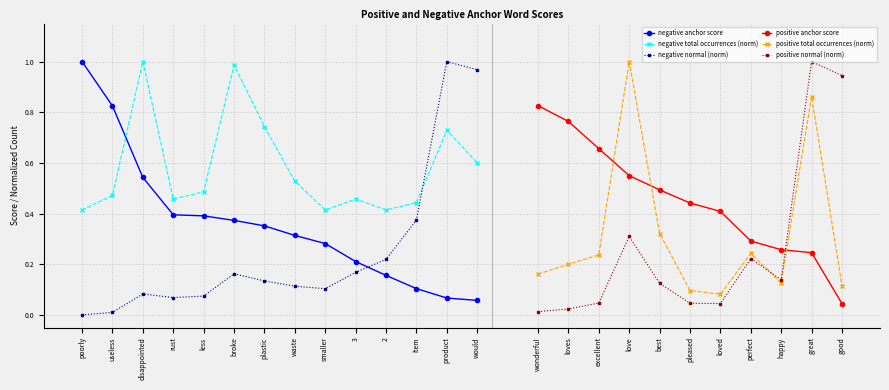

How many intersections are there between negative total occurrences and negative anchor score?

1